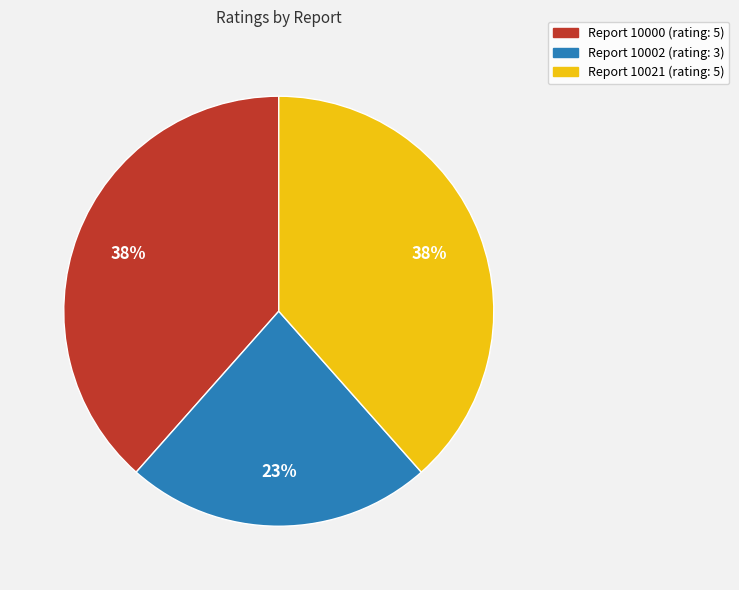

Is there any slice that represents more than half of the pie?

No